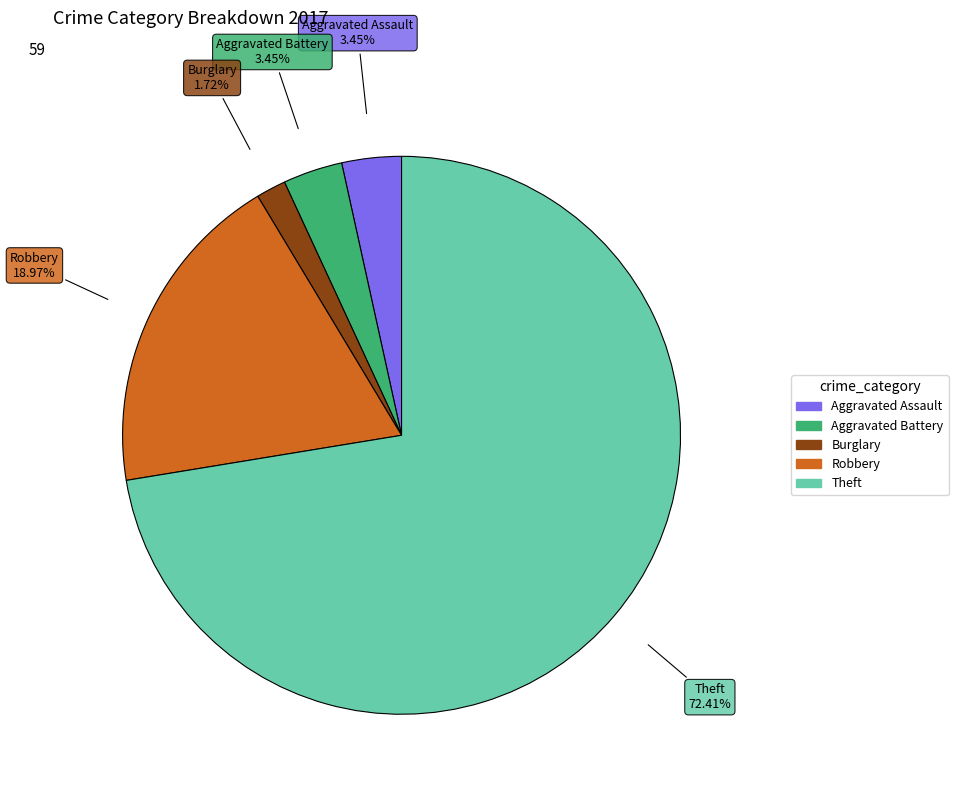

Is there any slice that represents more than half of the pie?

Yes